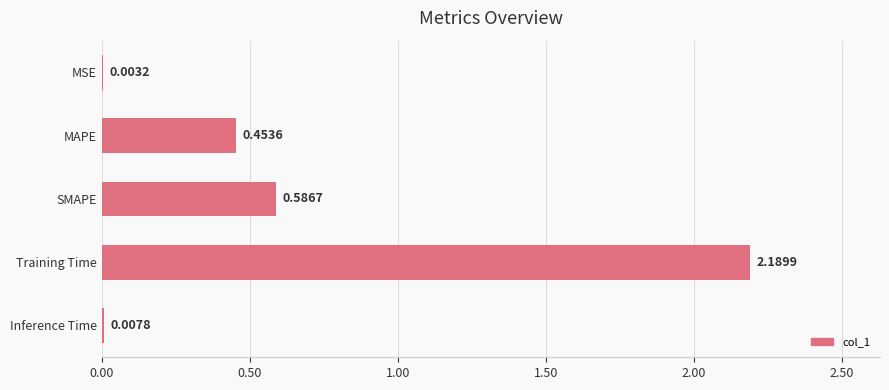

What is the greatest value displayed?

2.2